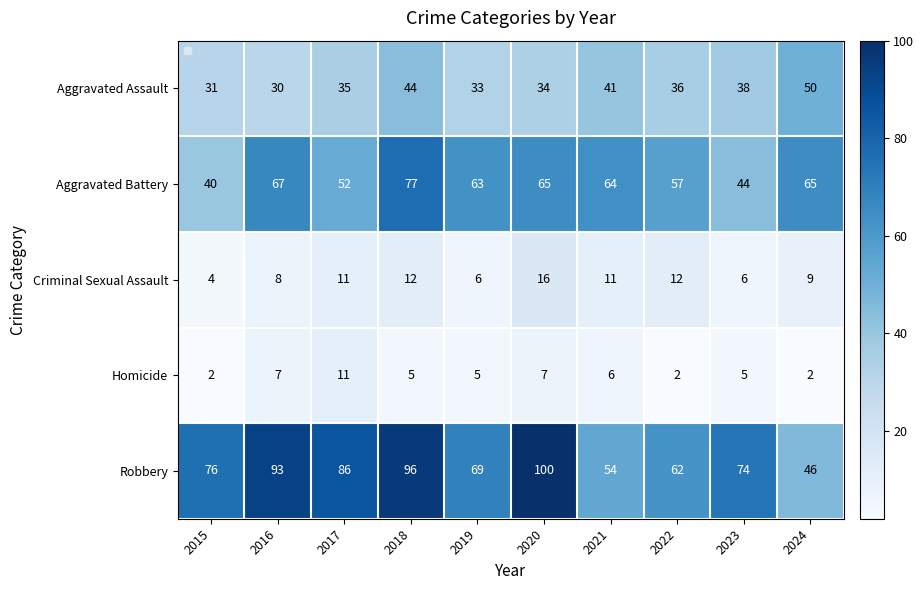

At which label does Homicide reach its peak?

2017